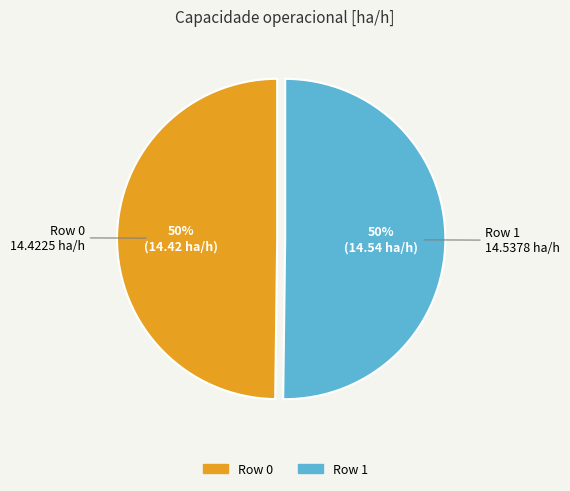

Combined, do Row 1 and Row 0 account for over 50%?

Yes